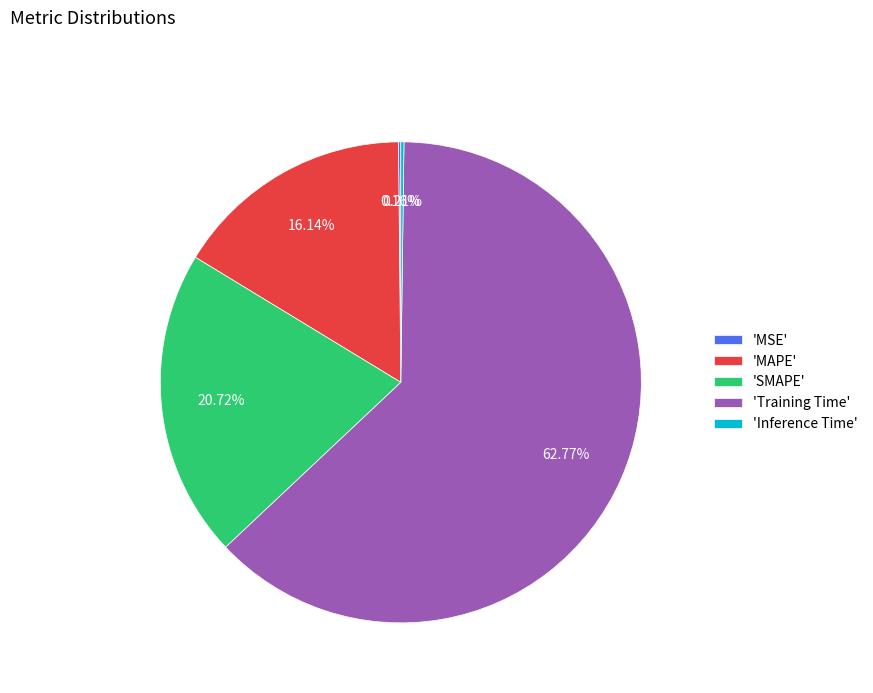

Is there a majority slice in this chart?

Yes